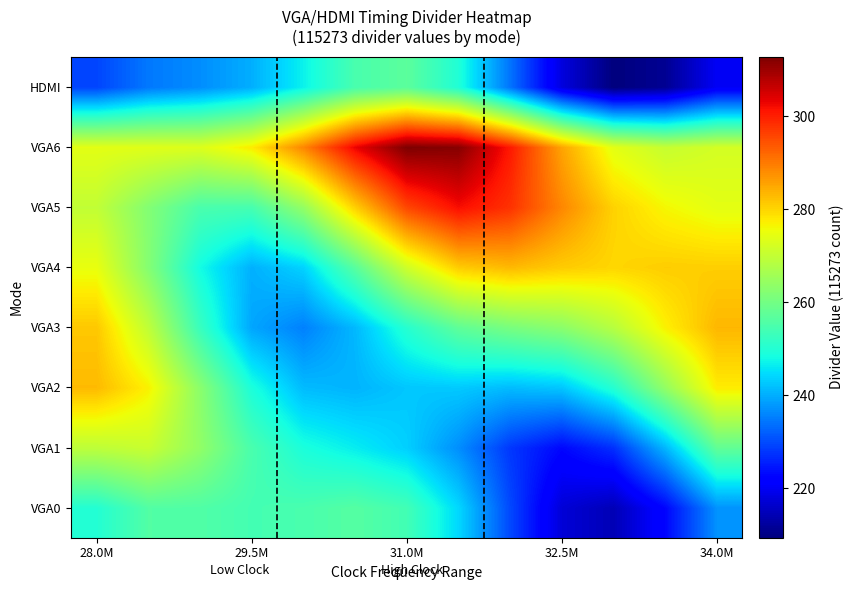

How many categories are shown in the chart?

13